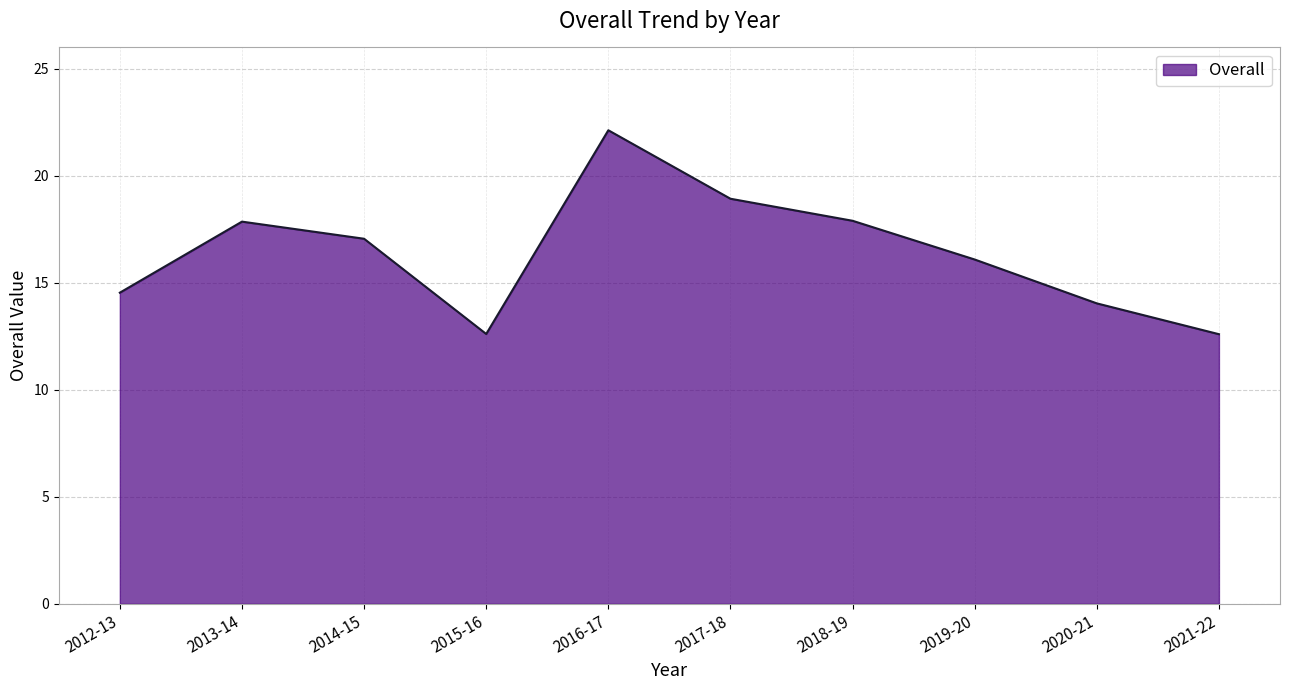

What is the greatest value displayed?

22.1